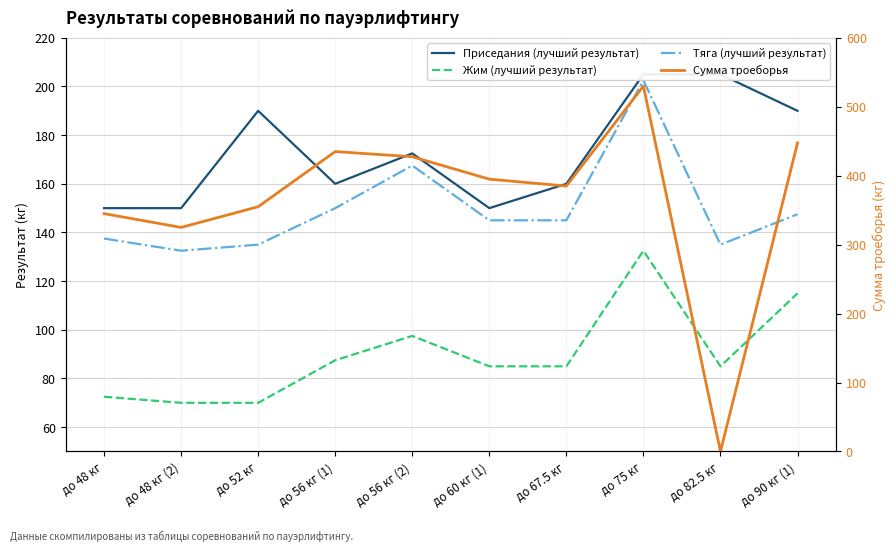

After their last crossing, which series has the higher values: Сумма троеборья or Приседания (лучший результат)?

Сумма троеборья